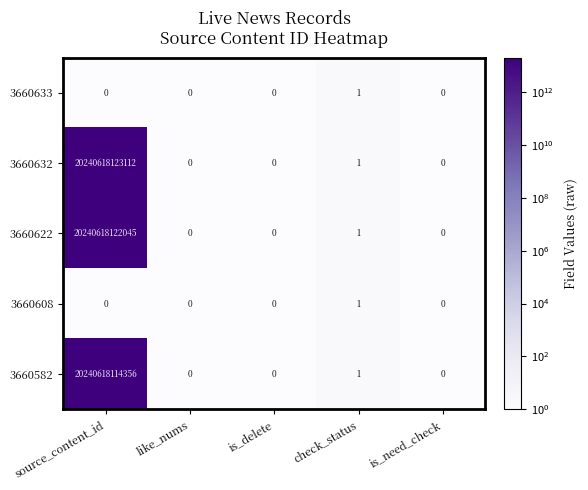

Which label corresponds to the largest value in the chart?

source_content_id